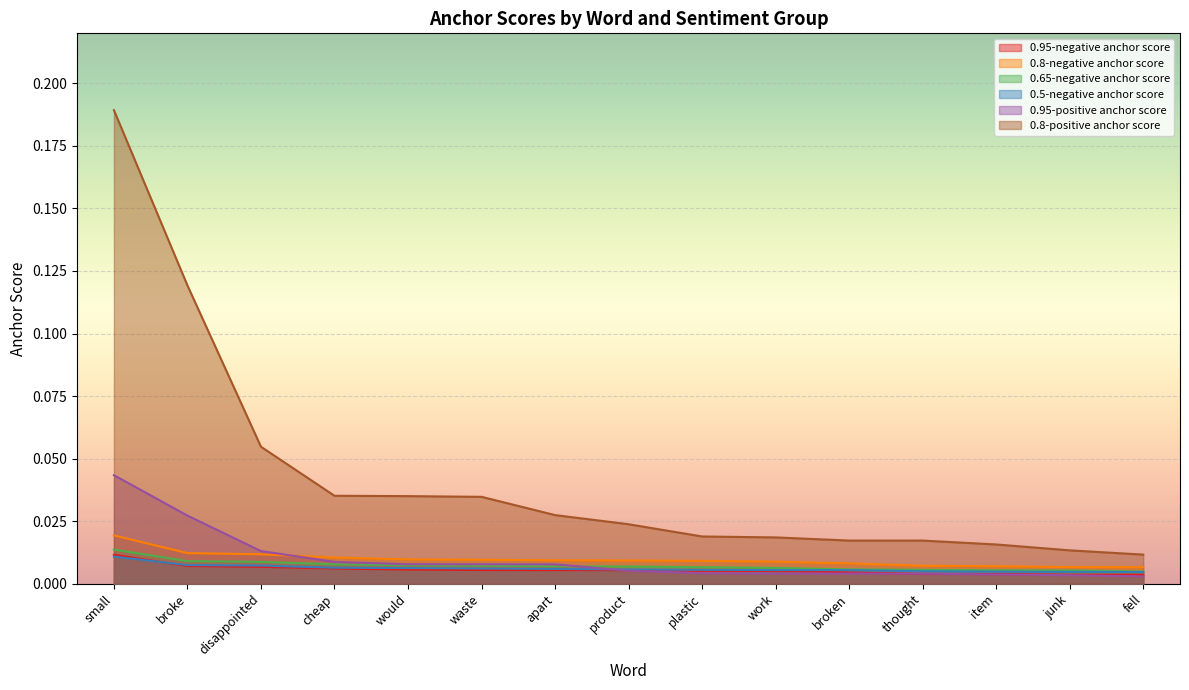

Does the chart display data point markers on the line(s)?

No